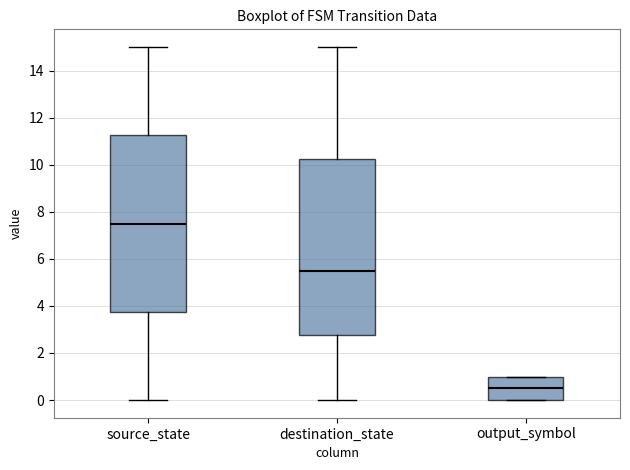

Where does the lower whisker of the box for source_state end on the y-axis? The values are not printed on the chart, so give them approximately, as read against the axis.

0.0